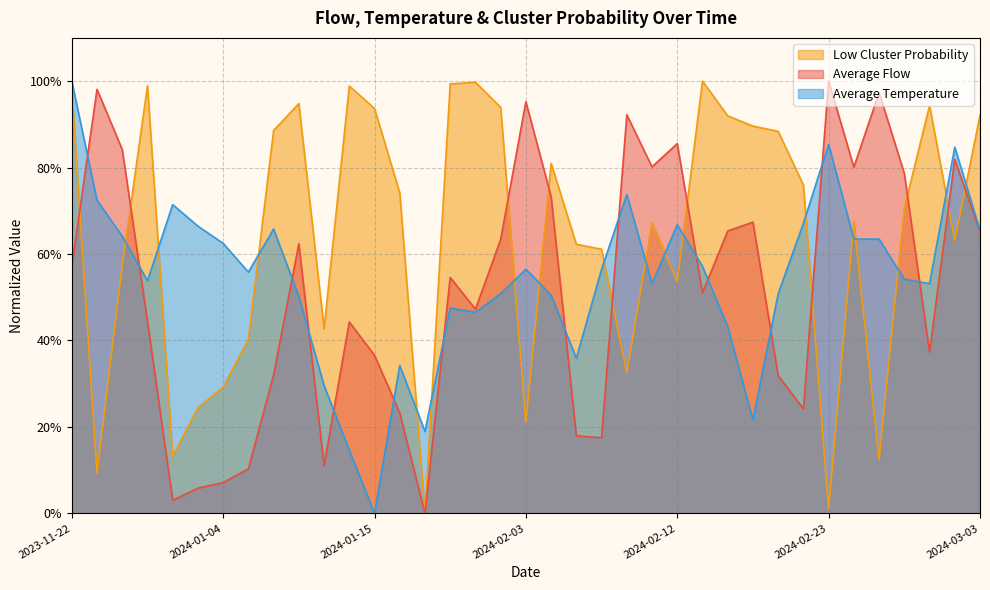

What is the difference between the Low Cluster Probability values at 2024-02-16 and 2024-02-22?

0.1